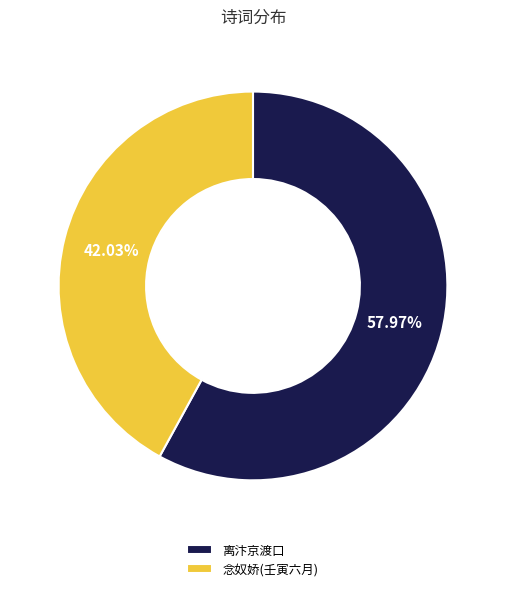

Rank the categories by value from lowest to highest.

念奴娇(壬寅六月), 离汴京渡口